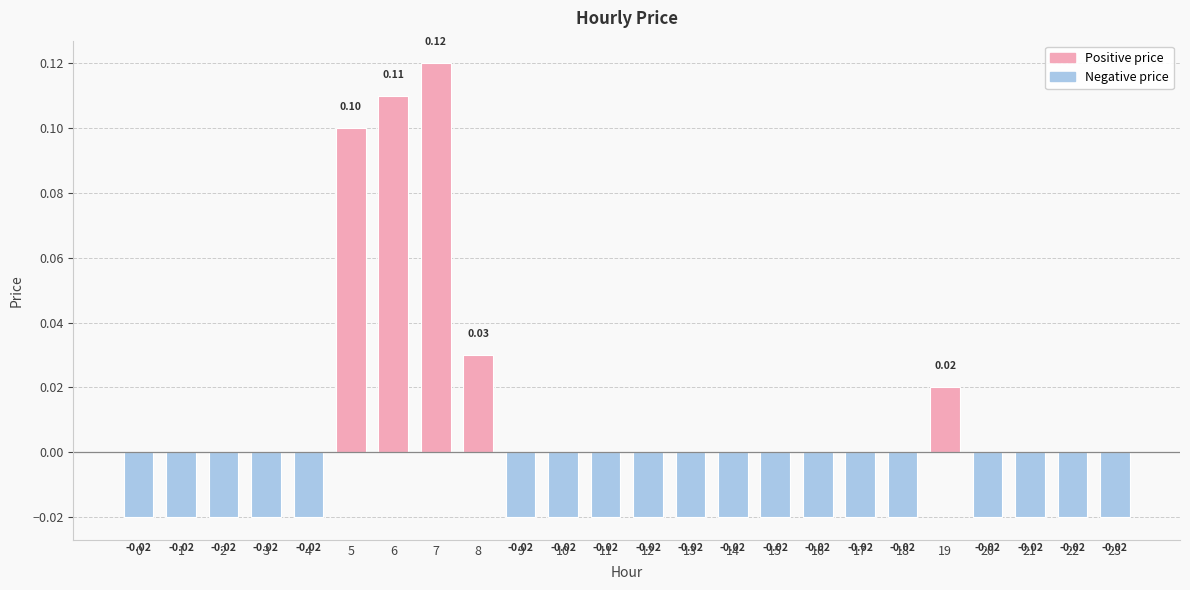

What is the difference between the second highest and second lowest values?

0.1